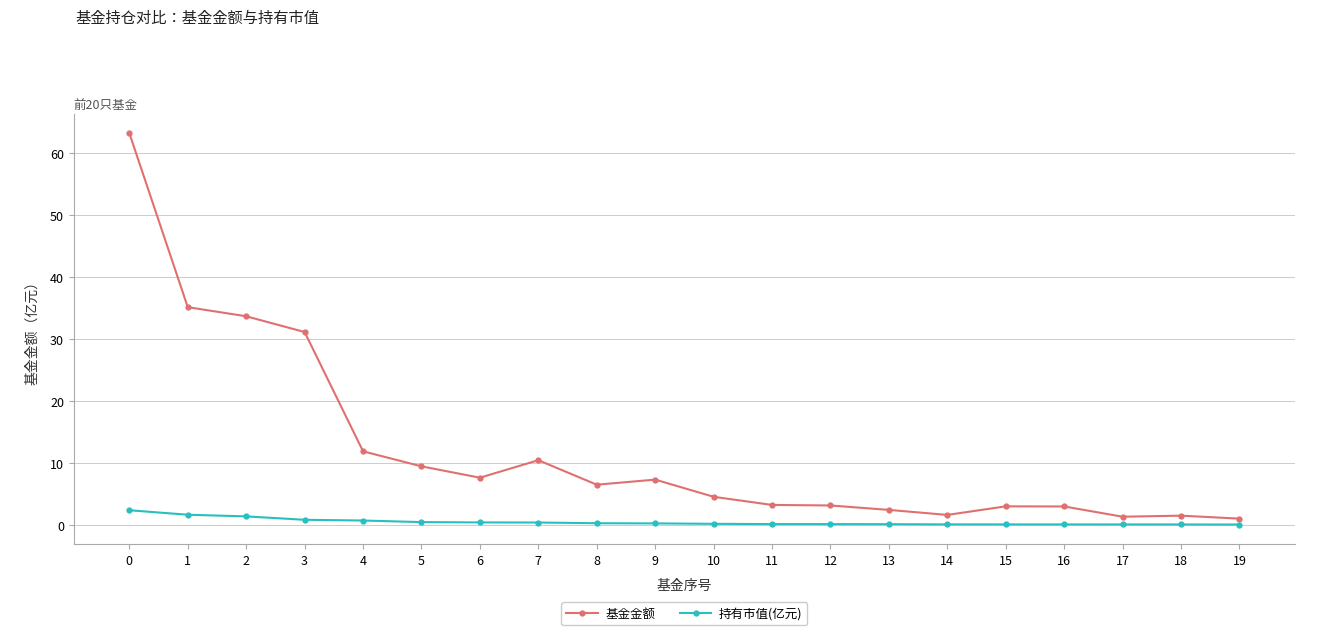

Between 0 and 2, which series saw the biggest shift?

基金金额